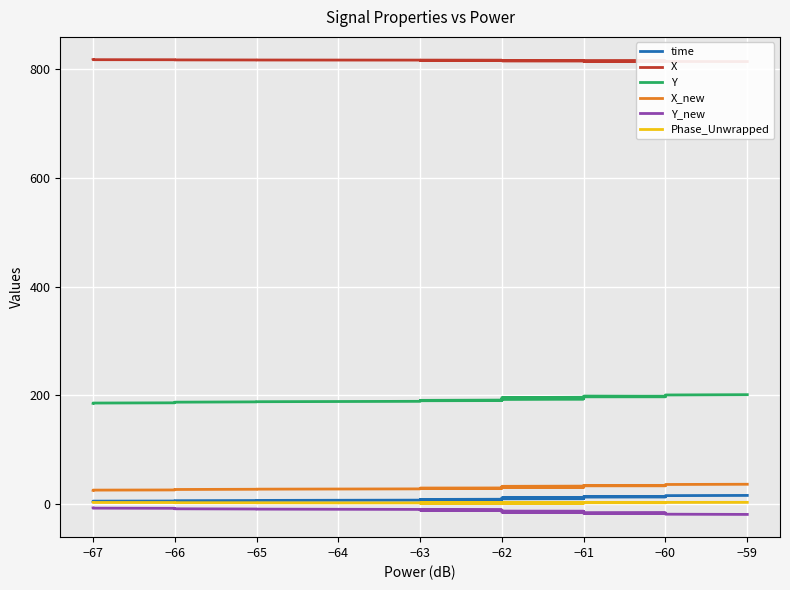

Is it true that X equals 816.6 at −65?

True